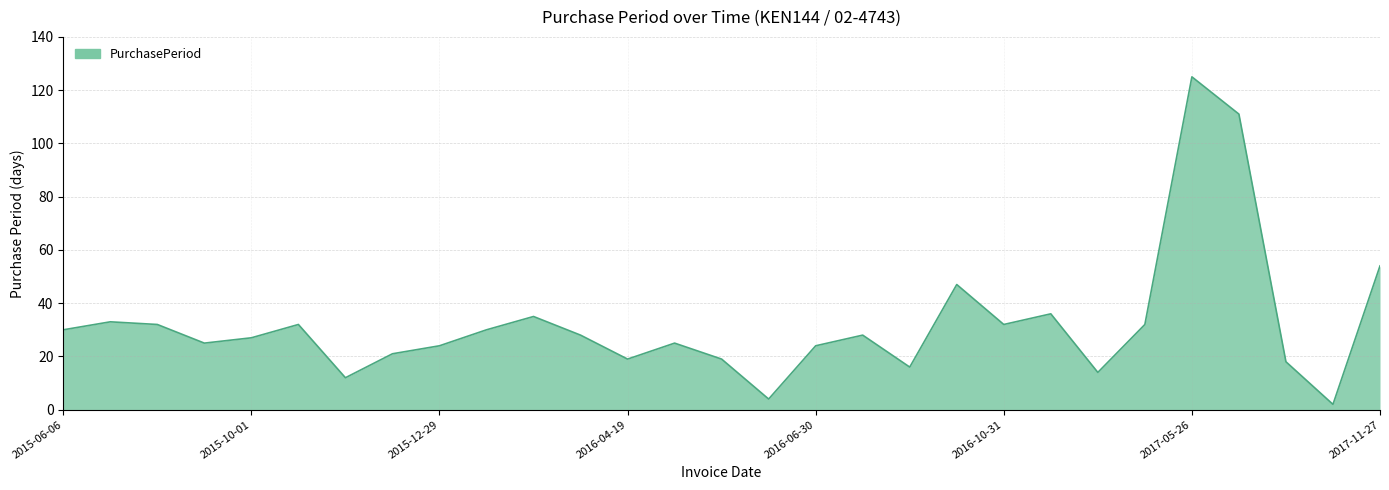

What is the minimum value shown in the chart?

2